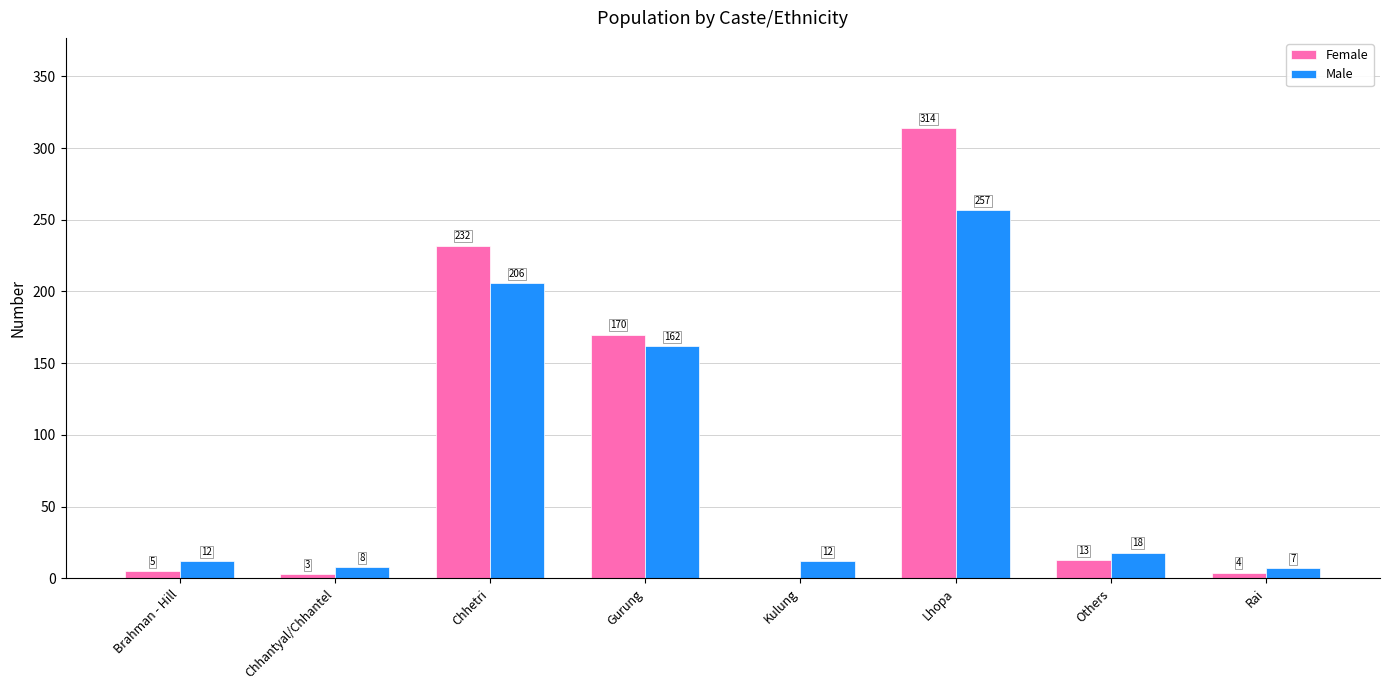

What is the sum of the Female values at Gurung and Brahman - Hill?

175